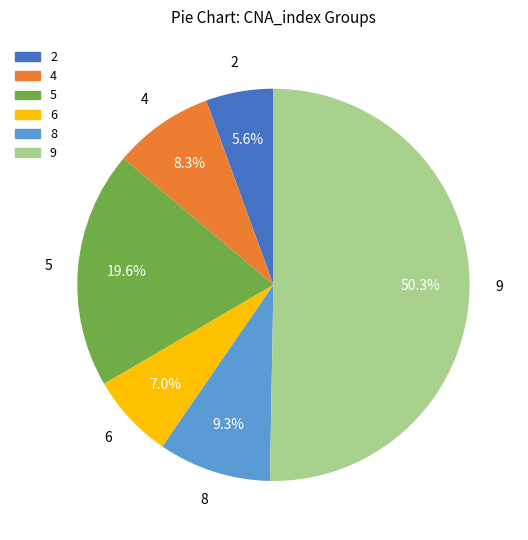

Which category has the biggest portion of the pie?

9